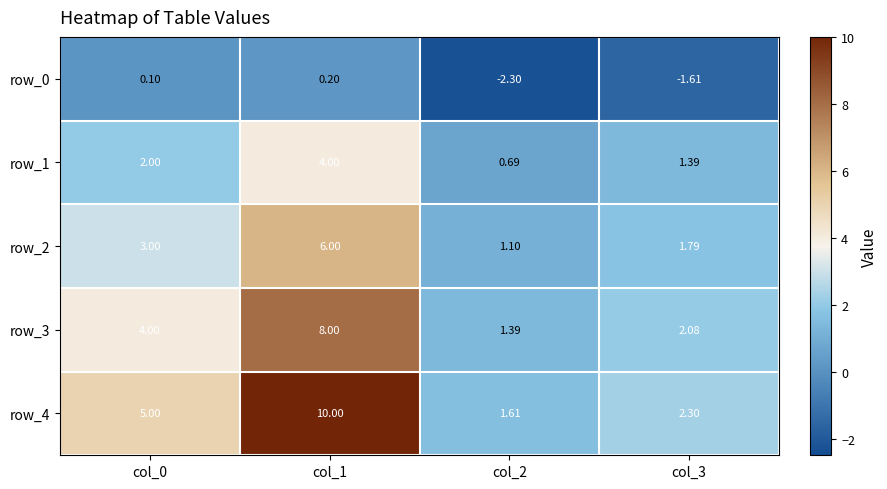

Reading left to right, what are all the values shown in this chart?

row_0: 0.1	0.2	-2.3	-1.6
row_1: 2.0	4.0	0.7	1.4
row_2: 3.0	6.0	1.1	1.8
row_3: 4.0	8.0	1.4	2.1
row_4: 5.0	10.0	1.6	2.3